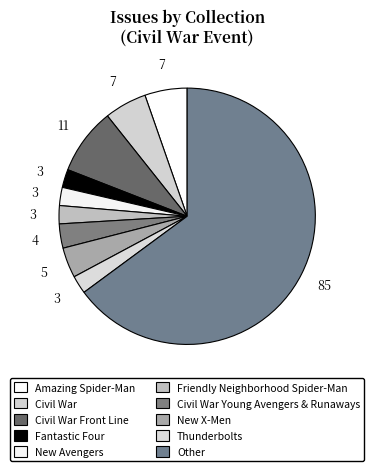

Is New Avengers the majority of the pie?

No